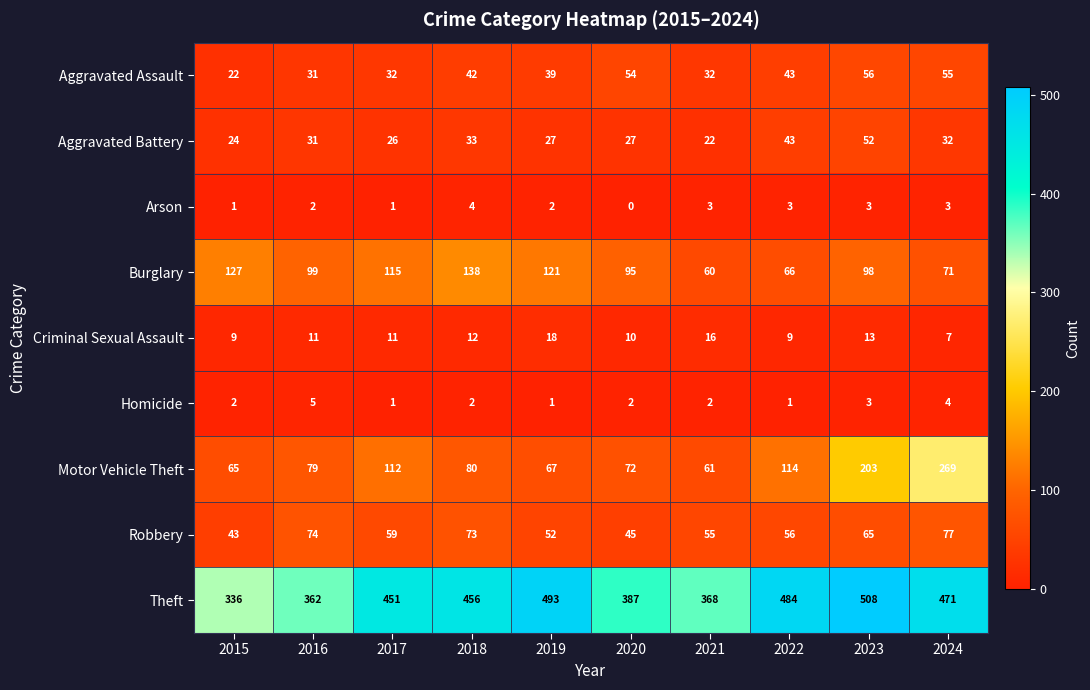

Where is Criminal Sexual Assault nearest to the value 12?

2018